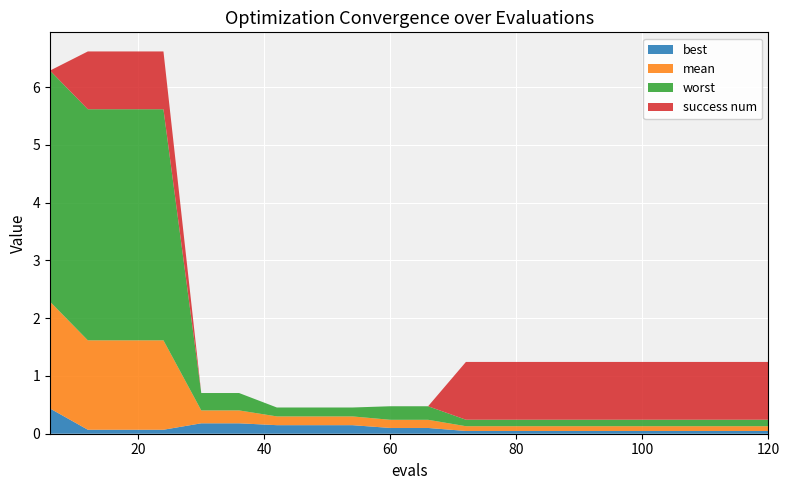

Reading left to right, extract all data points from this chart.

mean: 6=1.8	12=1.5	18=1.5	24=1.5	30=0.2	36=0.2	42=0.2	48=0.2	54=0.2	60=0.1	66=0.1	72=0.1	78=0.1	84=0.1	90=0.1	96=0.1	102=0.1	108=0.1	114=0.1	120=0.1
best: 6=0.4	12=0.1	18=0.1	24=0.1	30=0.2	36=0.2	42=0.1	48=0.1	54=0.1	60=0.1	66=0.1	72=0.0	78=0.0	84=0.0	90=0.0	96=0.0	102=0.0	108=0.0	114=0.0	120=0.0
worst: 6=4.0	12=4.0	18=4.0	24=4.0	30=0.3	36=0.3	42=0.2	48=0.2	54=0.2	60=0.2	66=0.2	72=0.1	78=0.1	84=0.1	90=0.1	96=0.1	102=0.1	108=0.1	114=0.1	120=0.1
success num: 6=0.0	12=1.0	18=1.0	24=1.0	30=0.0	36=0.0	42=0.0	48=0.0	54=0.0	60=0.0	66=0.0	72=1.0	78=1.0	84=1.0	90=1.0	96=1.0	102=1.0	108=1.0	114=1.0	120=1.0